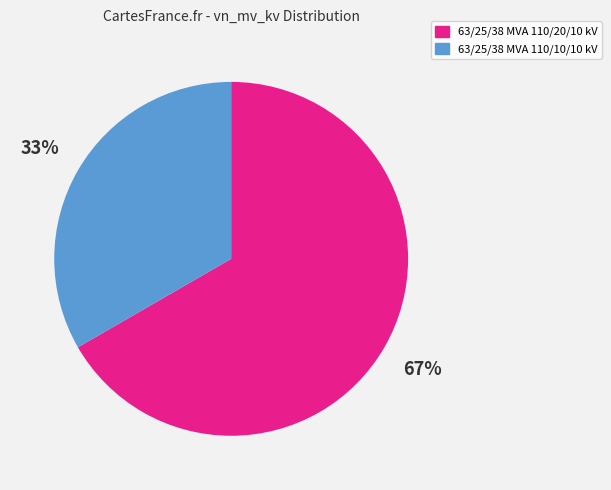

How many segments does this pie chart have?

2